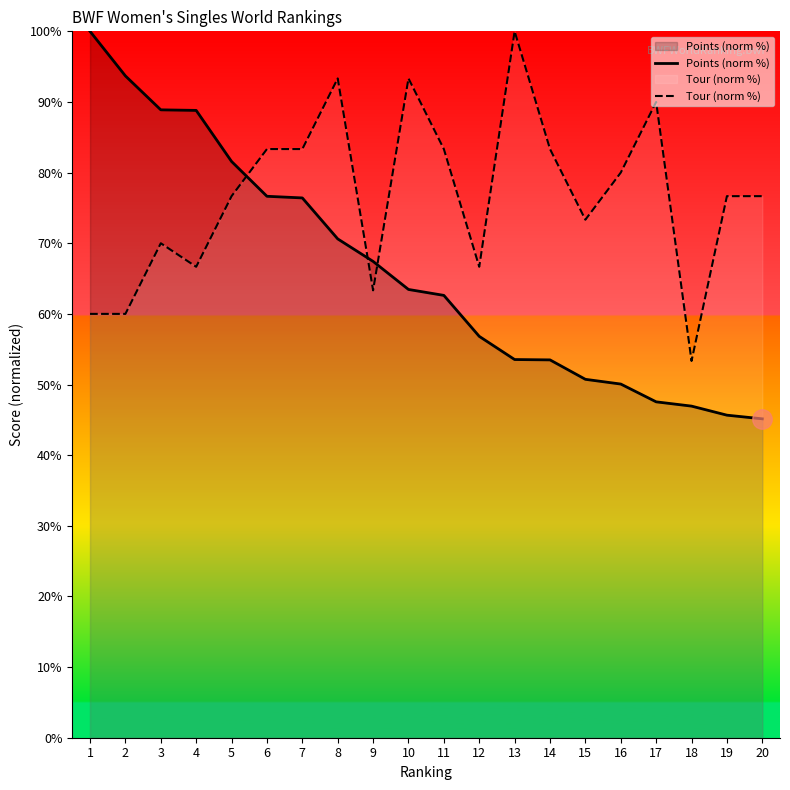

List the series in order of their overall mean, highest first.

Tour (norm %), Points (norm %)